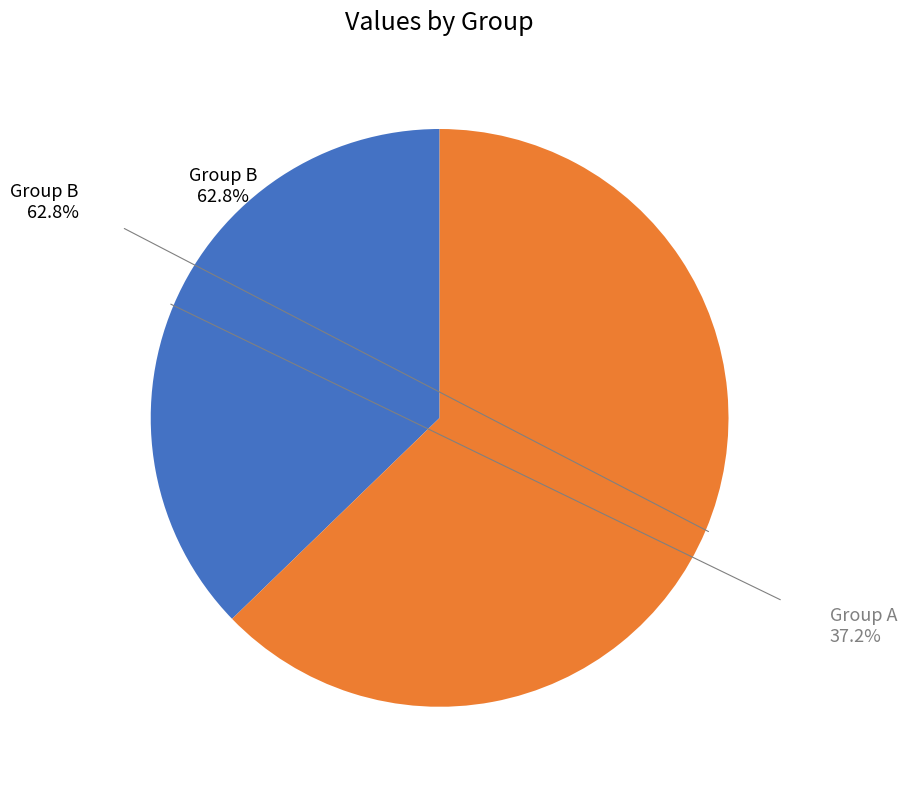

Which slice is the largest?

Group B